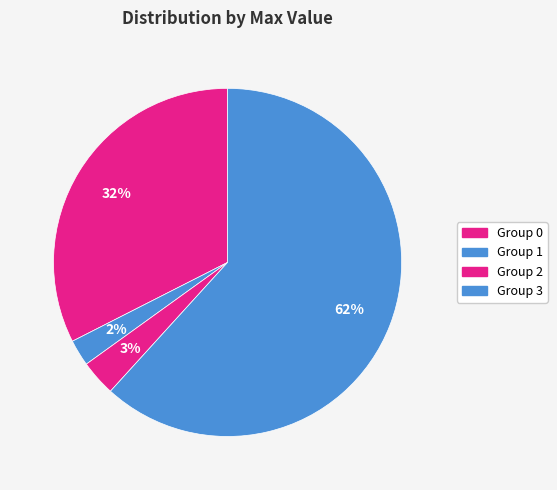

Rank the categories by value from highest to lowest.

3, 0, 2, 1